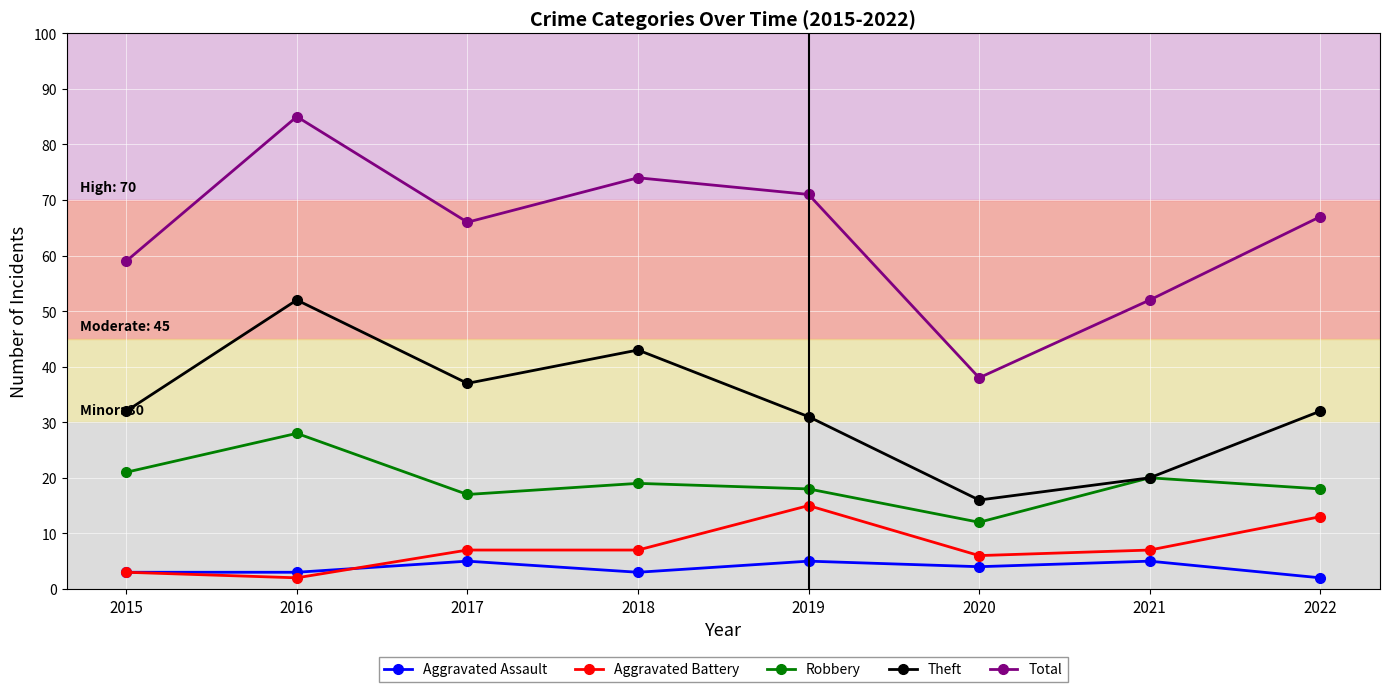

Reading left to right, extract all data points from this chart.

Aggravated Assault: 3	3	5	3	5	4	5	2
Aggravated Battery: 3	2	7	7	15	6	7	13
Robbery: 21	28	17	19	18	12	20	18
Theft: 32	52	37	43	31	16	20	32
Total: 59	85	66	74	71	38	52	67